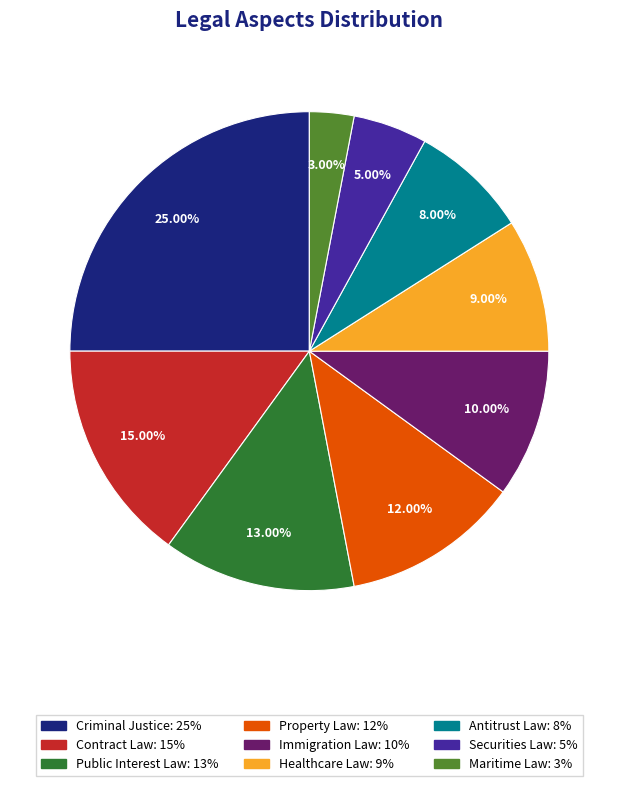

Is there any slice that represents more than half of the pie?

No